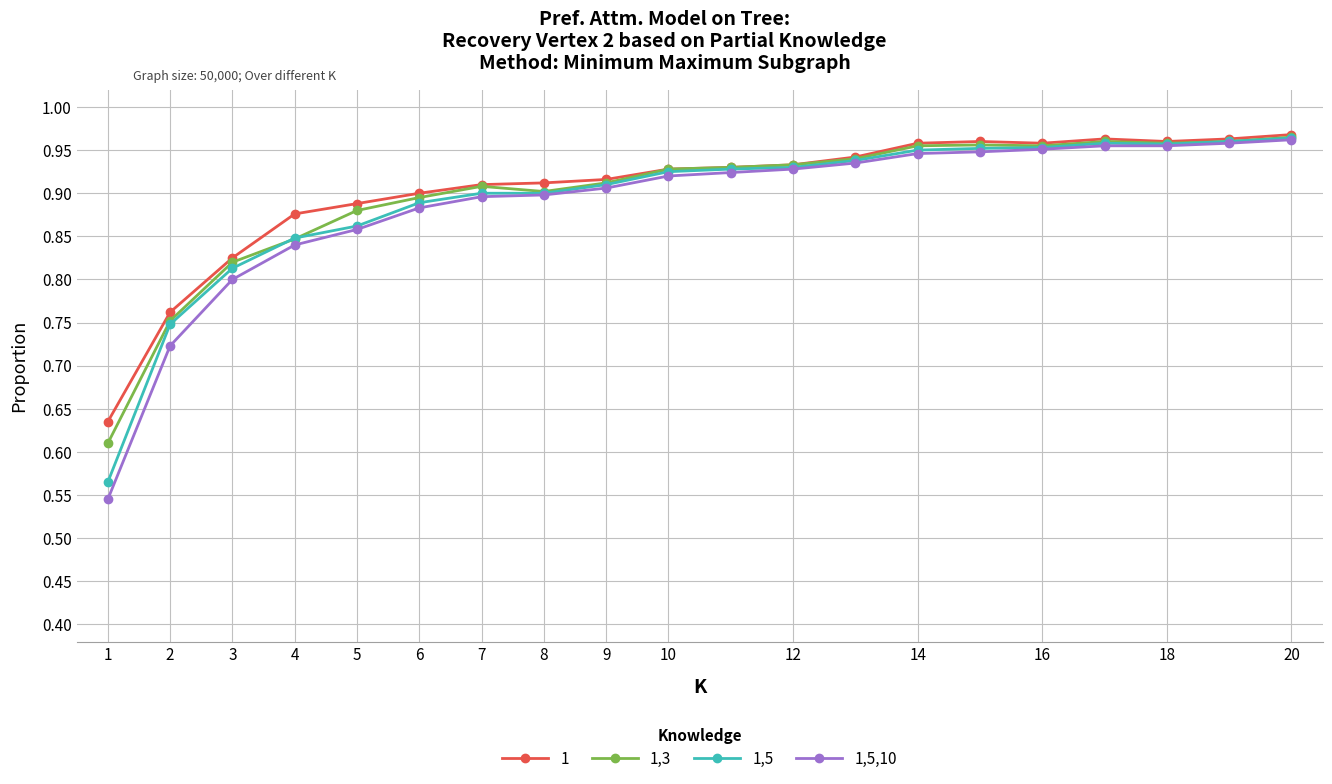

At how many categories does at least one series exceed 0?

20